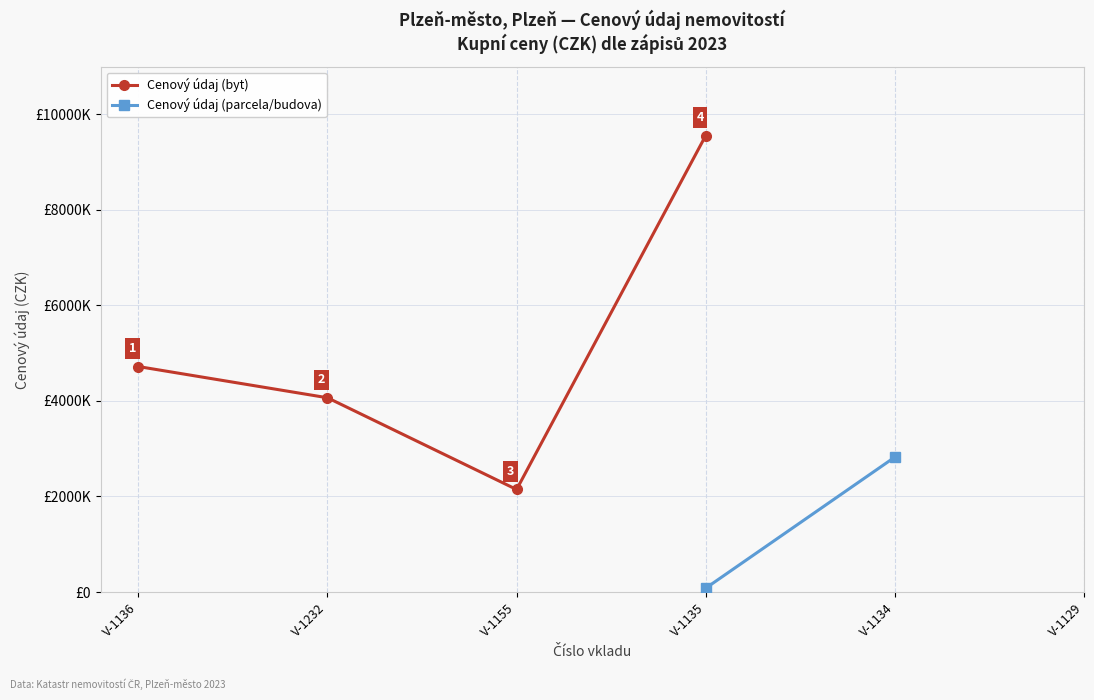

True or false: Cenový údaj (byt) and Cenový údaj (parcela/budova) cross at least once.

False